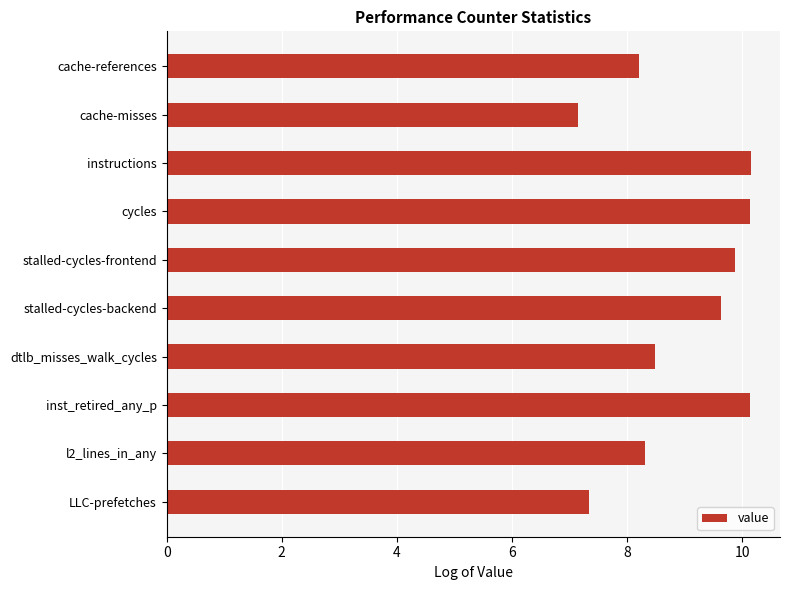

What is the approximate value at cycles?

10.1